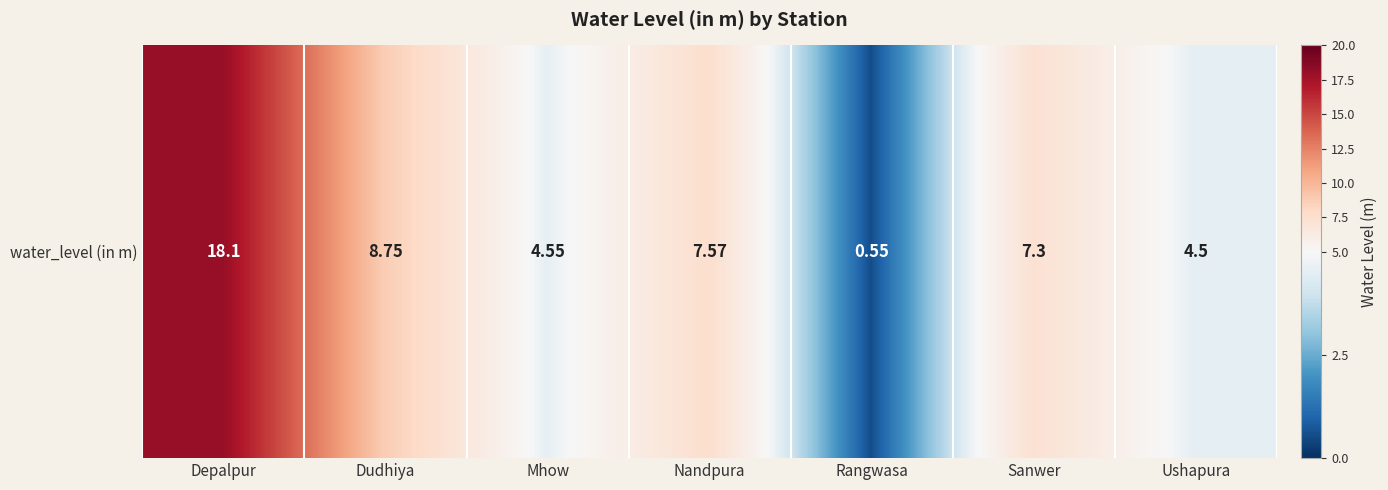

Reading left to right, transcribe all the data shown in this chart.

18.1	8.8	4.5	7.6	0.6	7.3	4.5